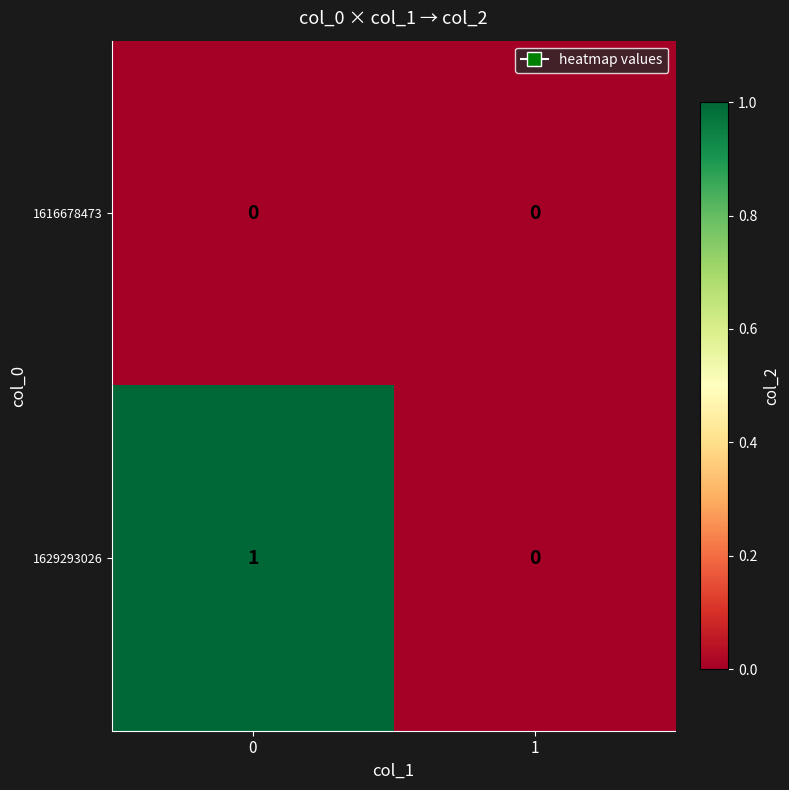

Is the value of 1616678473 at 0 greater than the value of 1629293026 at 0?

No